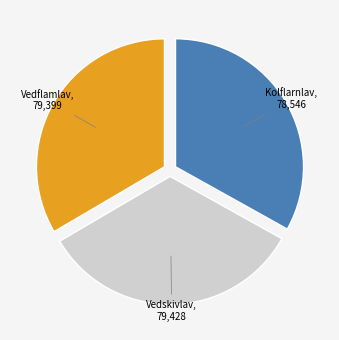

Is there a majority slice in this chart?

No